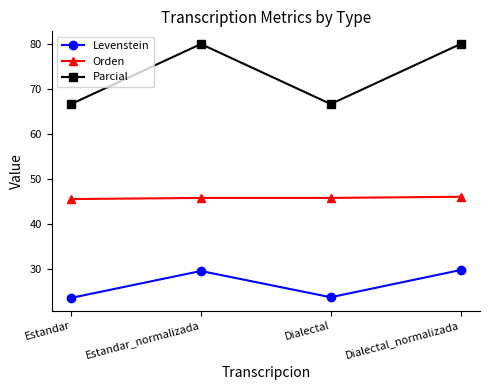

What position from the left is Dialectal_normalizada?

4